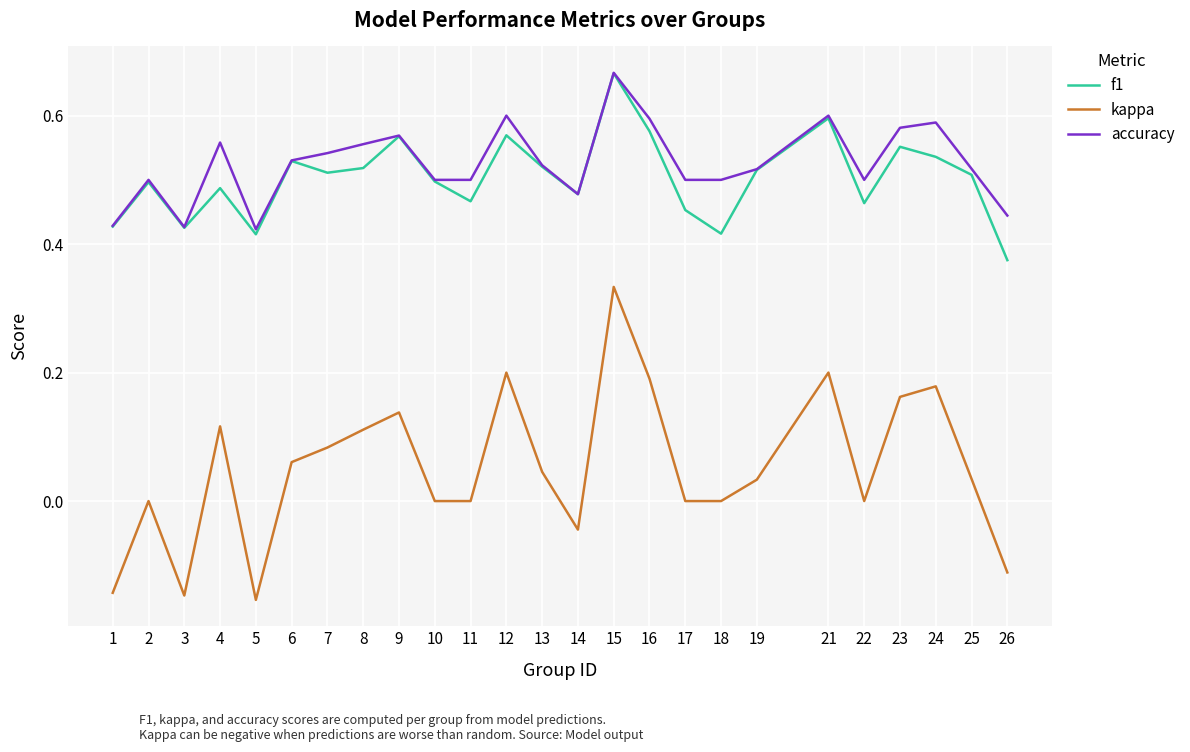

True or false: f1 has a value of 0.1 at 18.

False